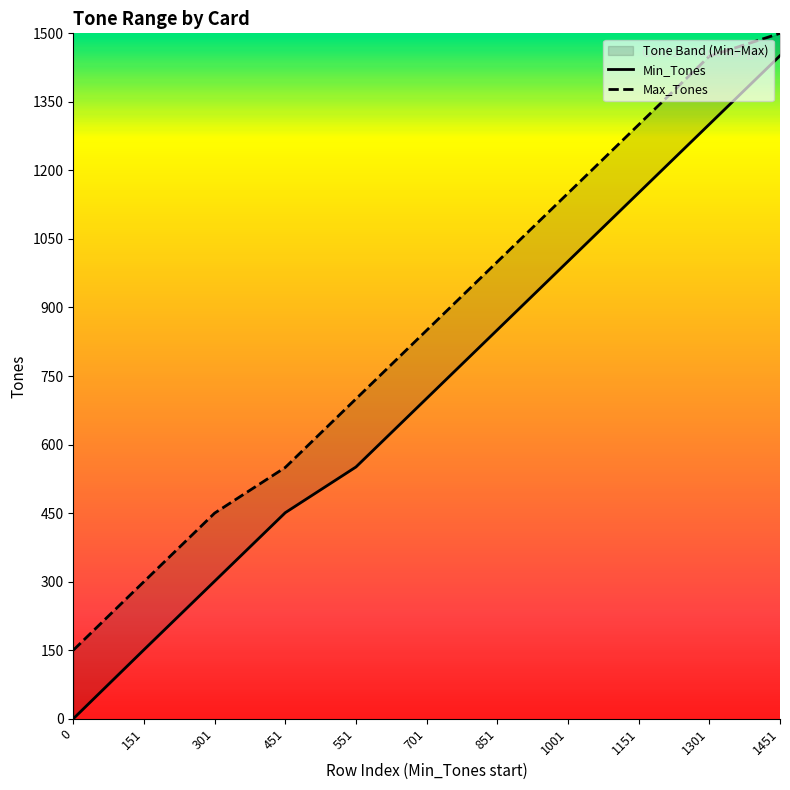

How many data points in Min_Tones are less than 701?

5